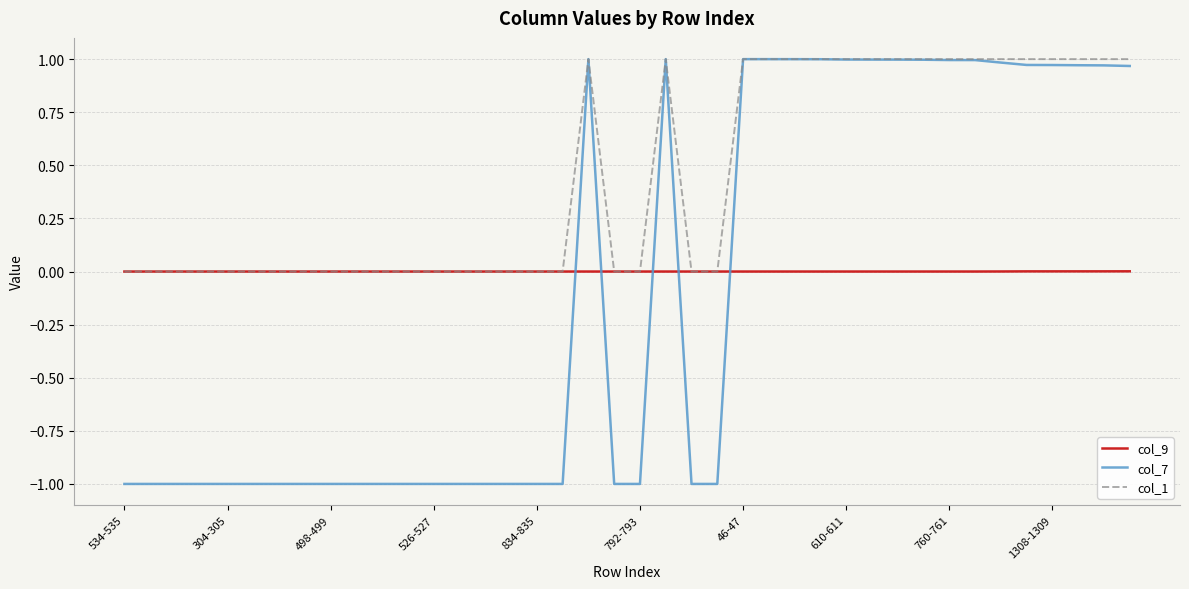

Which series has the largest total across all categories?

col_1